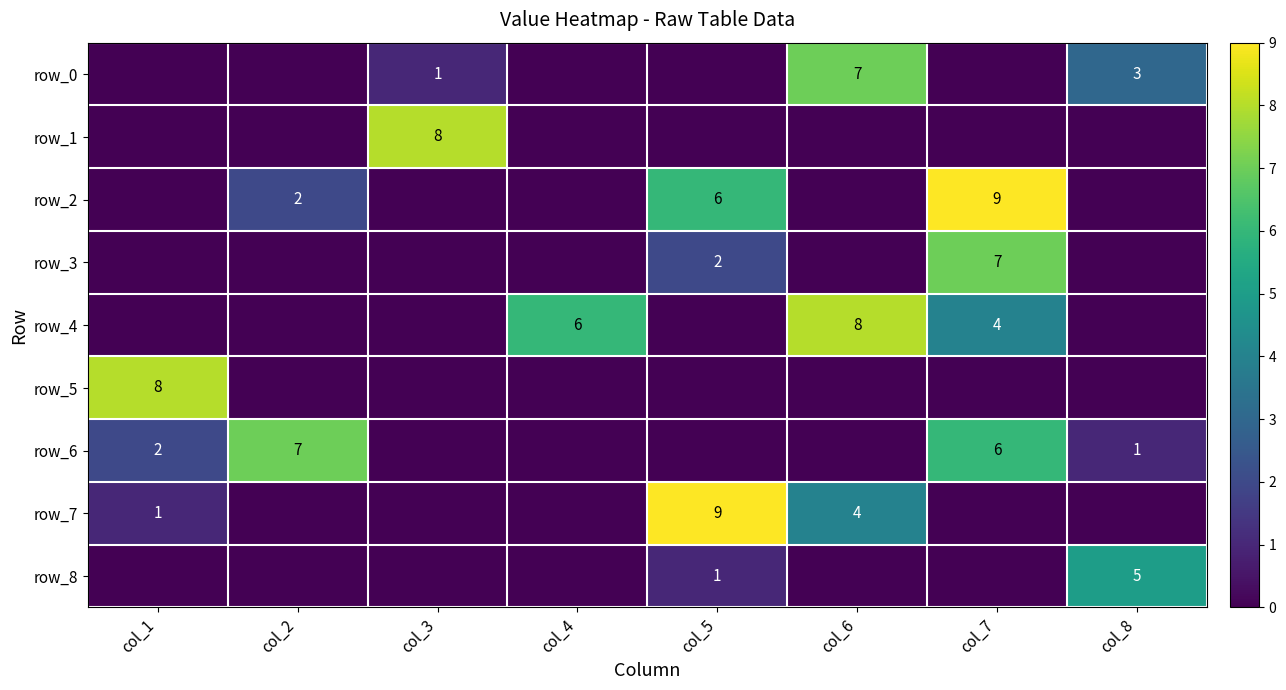

Is it true that row_3 equals 2 at col_5?

True